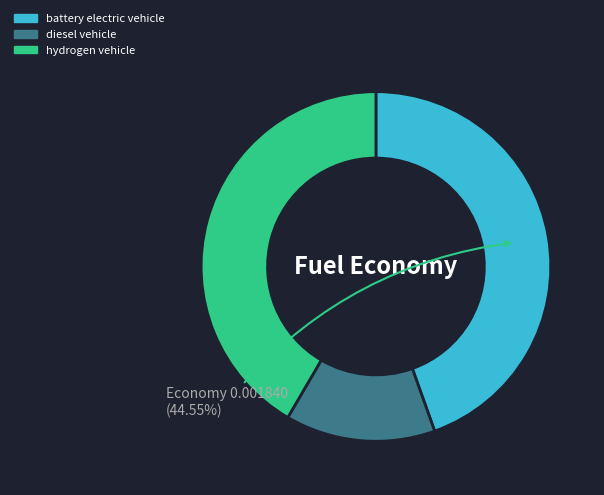

Which category has the biggest portion of the pie?

battery electric vehicle